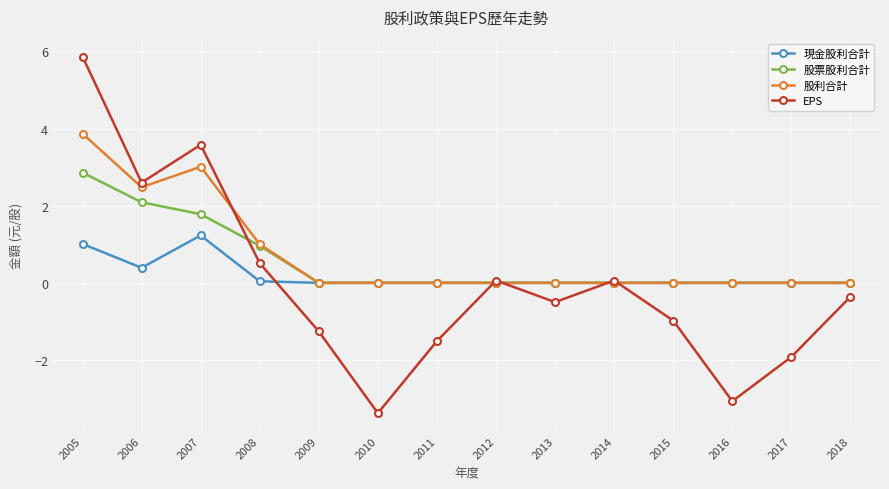

Is this an area chart (filled region under the line)?

No